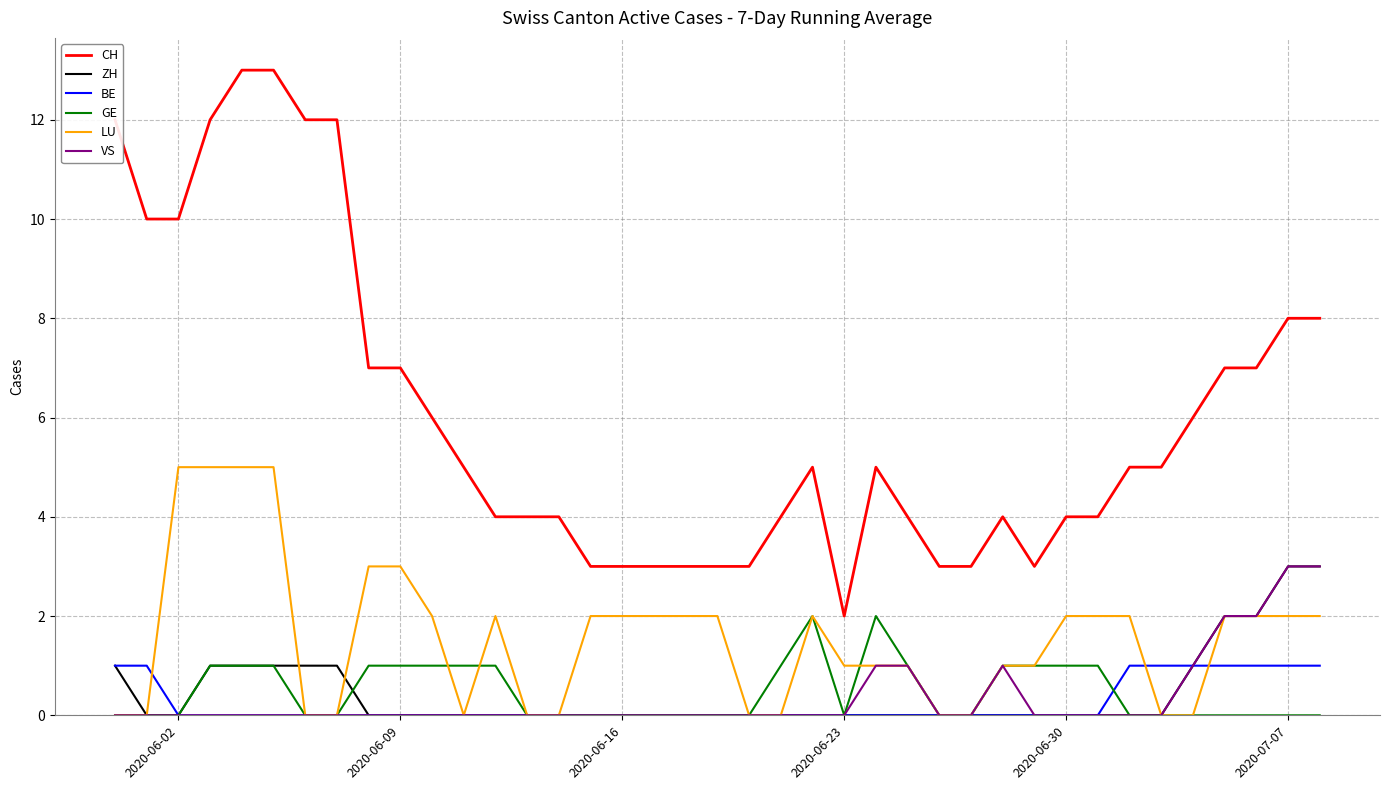

True or false: BE and CH cross at least once.

False